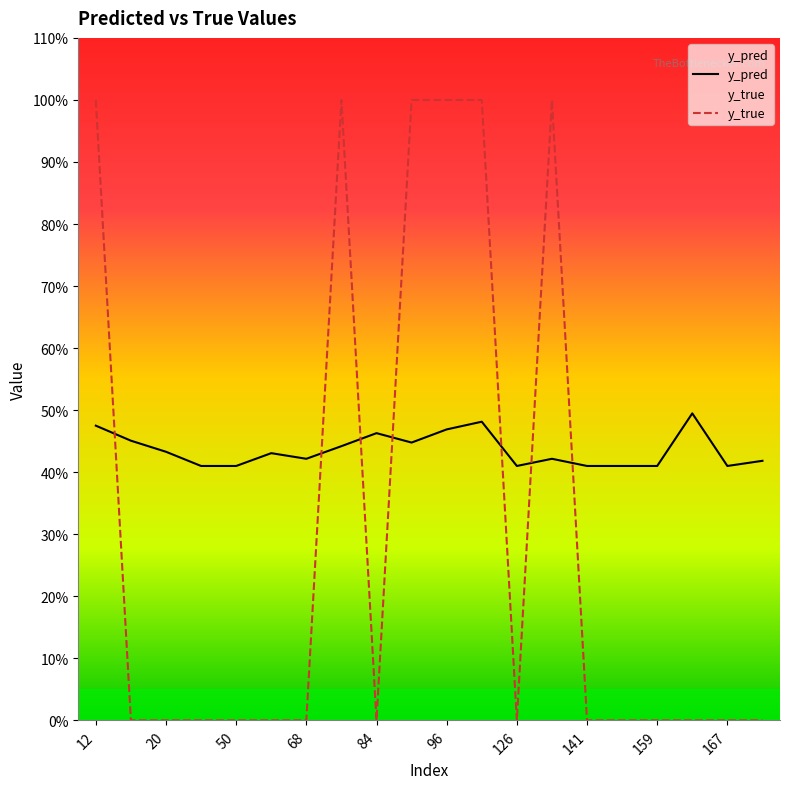

Does the chart have visible grid lines?

No